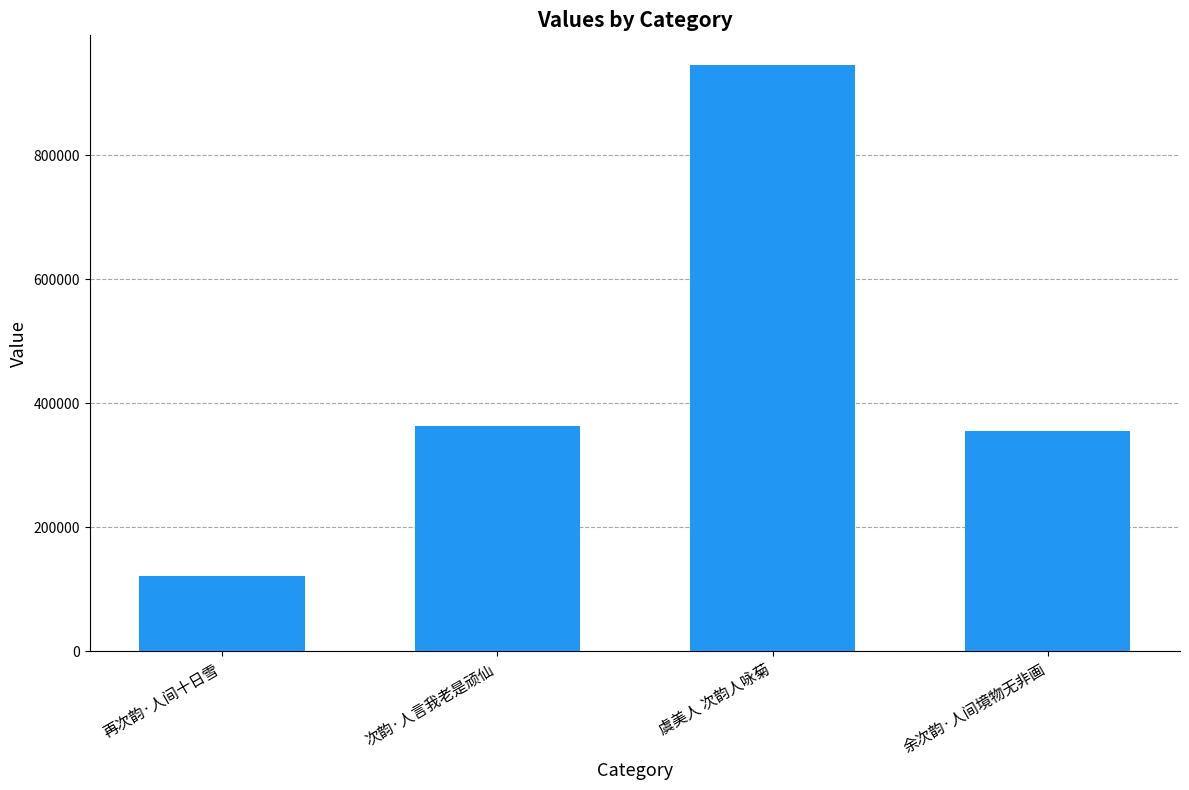

Which has a higher value, 再次韵·人间十日雪 or 余次韵·人间境物无非画?

余次韵·人间境物无非画